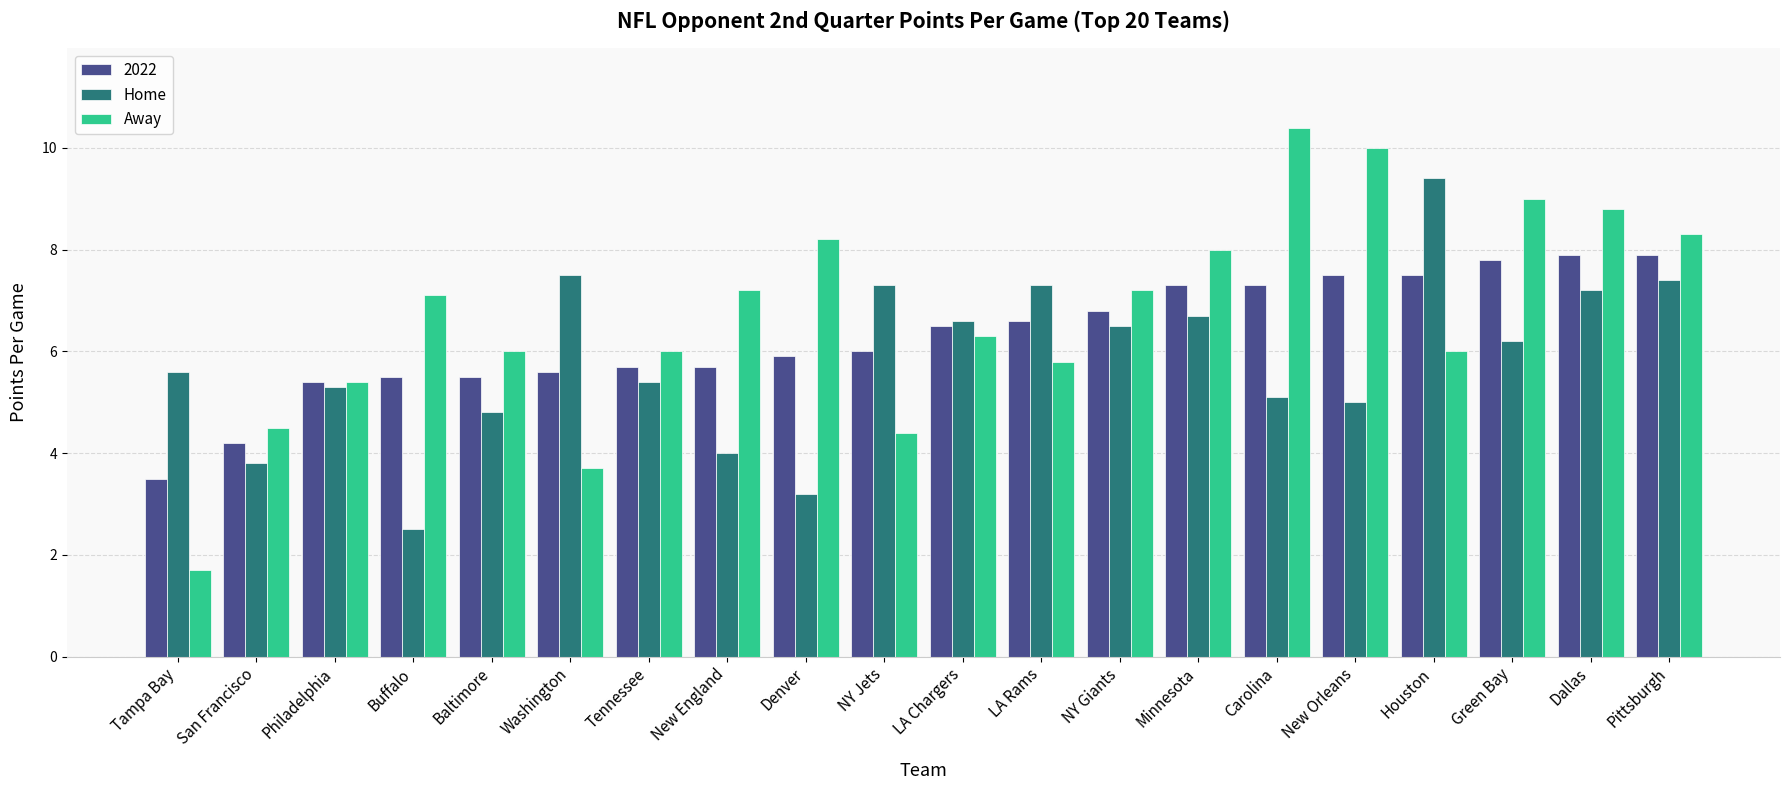

Which category has the lowest value in the Home series?

Buffalo